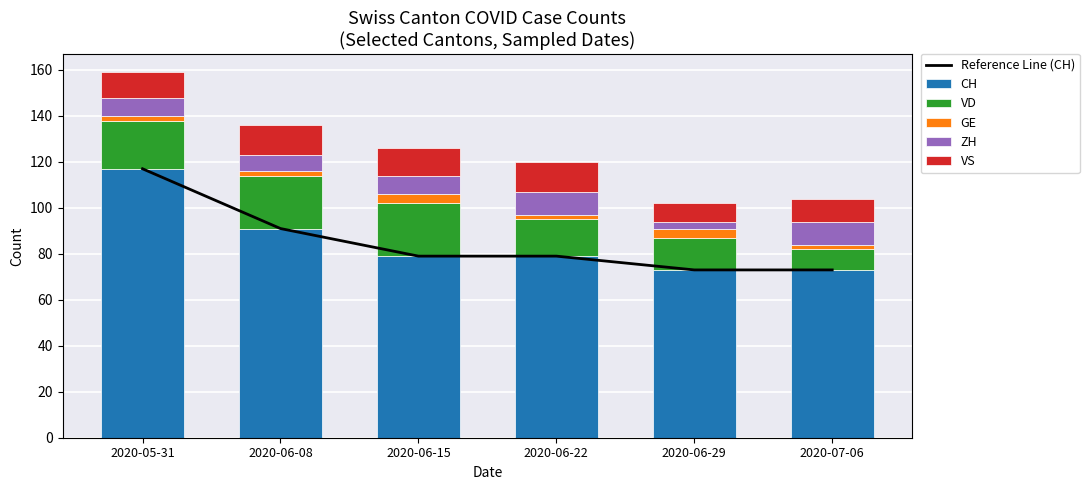

Are the bars horizontal?

No